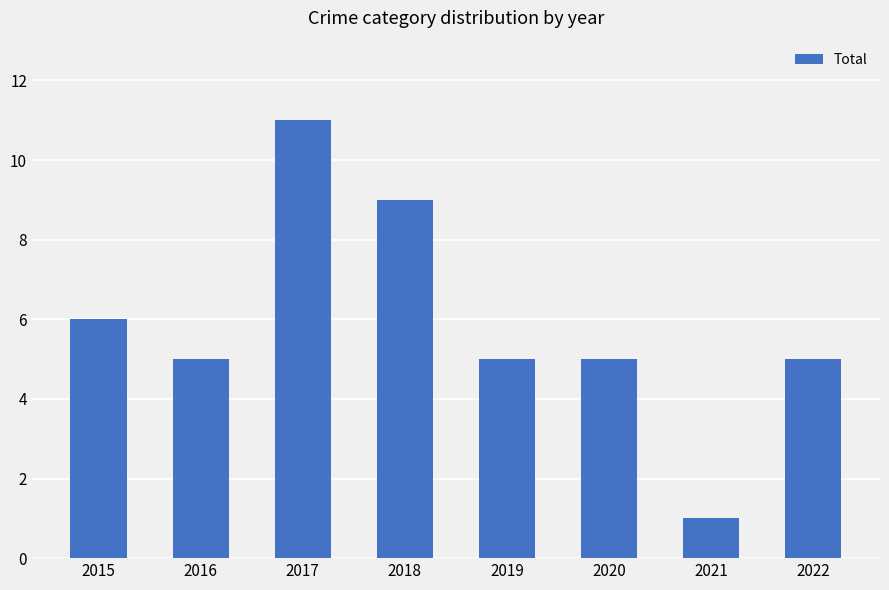

What is the difference between the second highest and second lowest values?

4